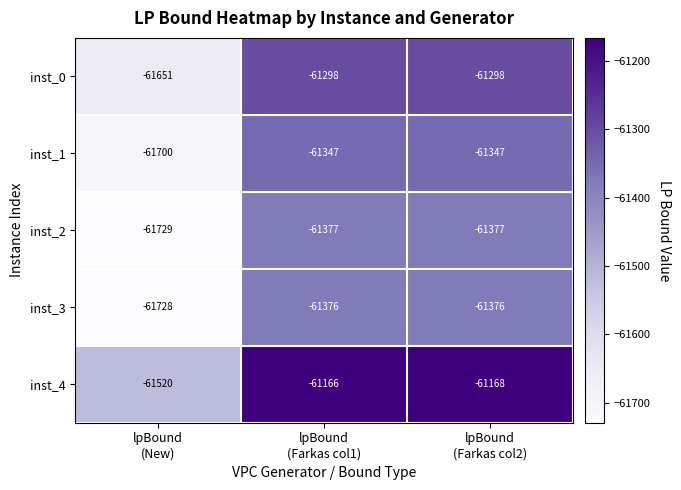

Reading left to right, list all the values displayed in this chart.

inst_0: -61651	-61298	-61298
inst_1: -61700	-61347	-61347
inst_2: -61729	-61377	-61377
inst_3: -61728	-61376	-61376
inst_4: -61520	-61166	-61168